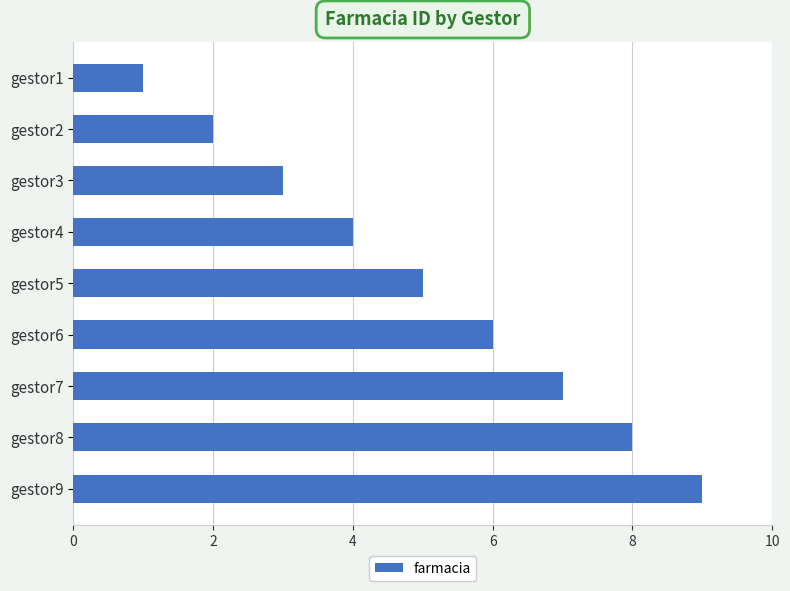

List the labels in order of value, smallest first.

gestor1, gestor2, gestor3, gestor4, gestor5, gestor6, gestor7, gestor8, gestor9